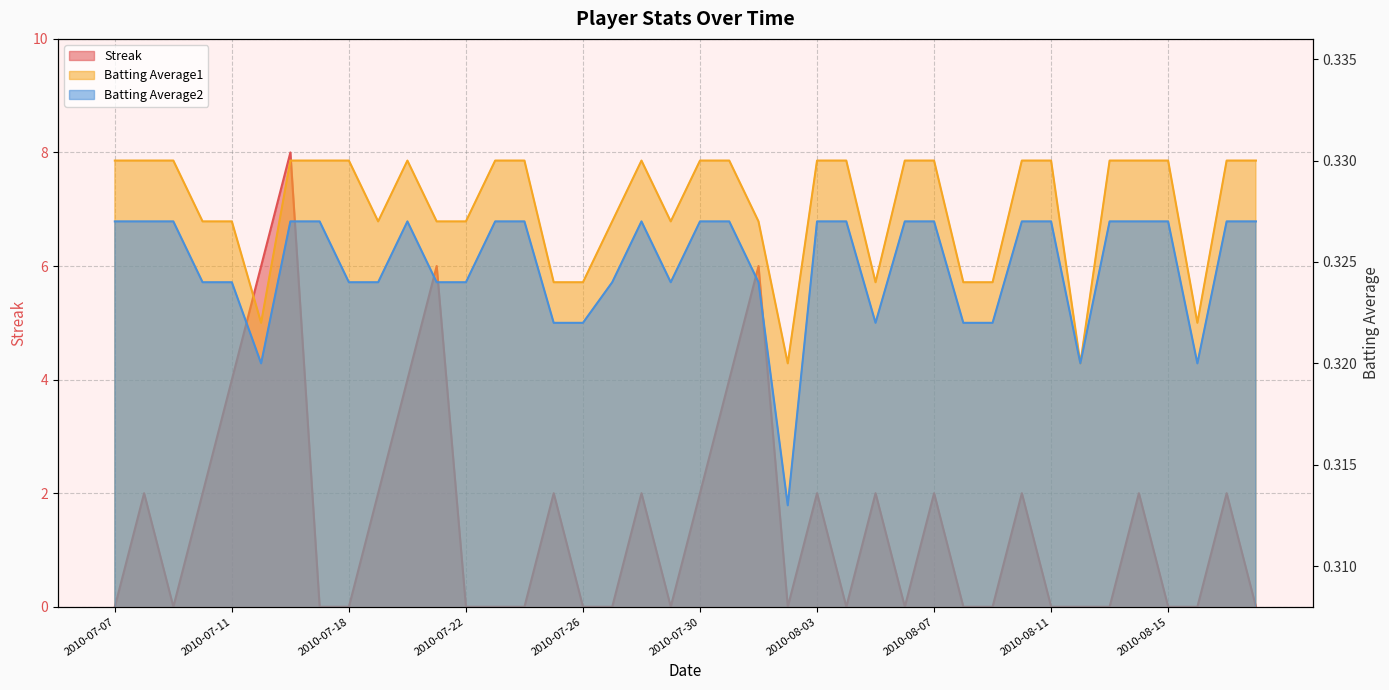

Which category has the highest value across all series?

2010-07-16